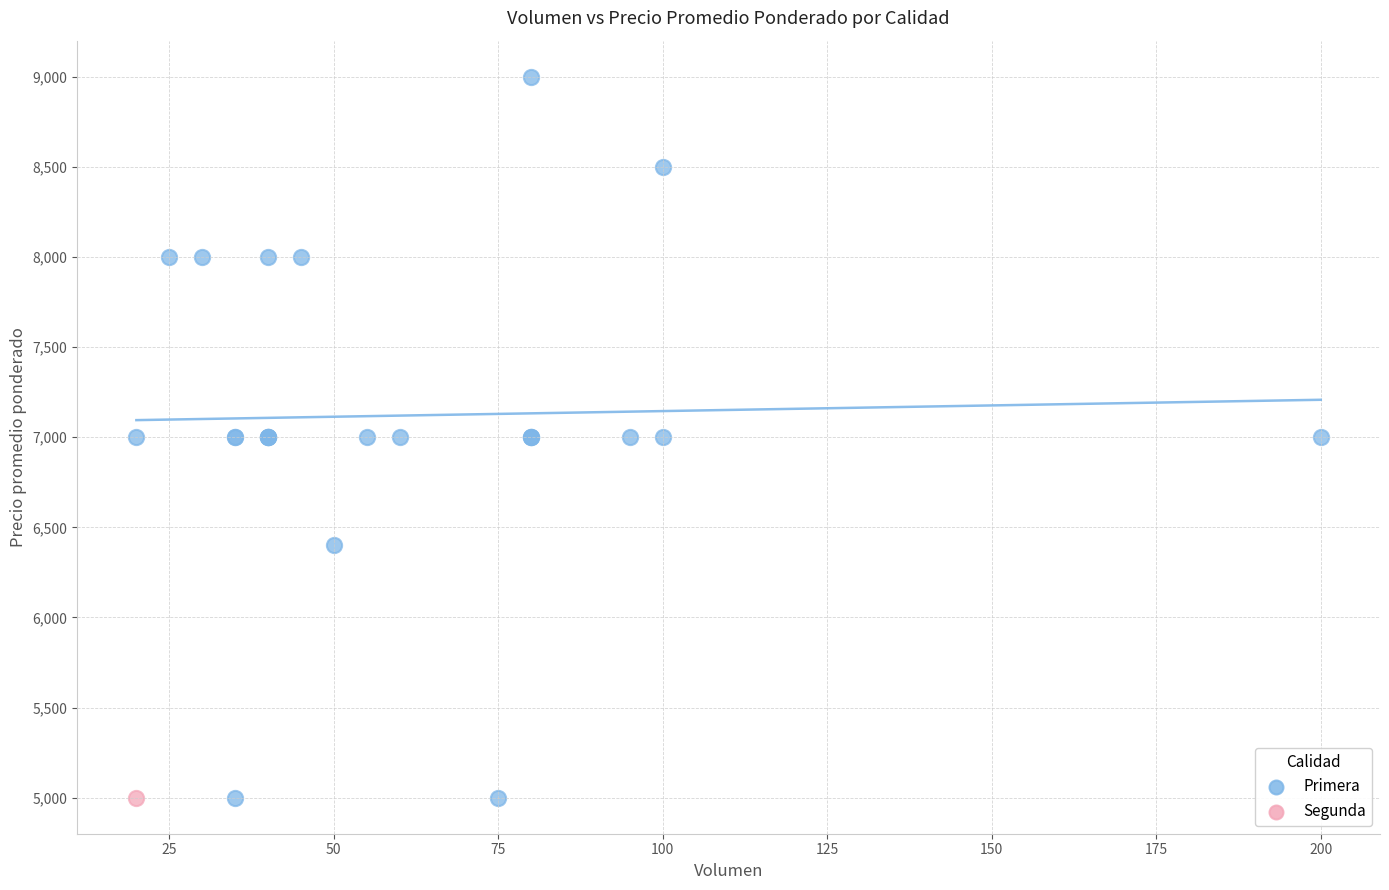

What are all the series names shown in the legend?

Primera, Segunda